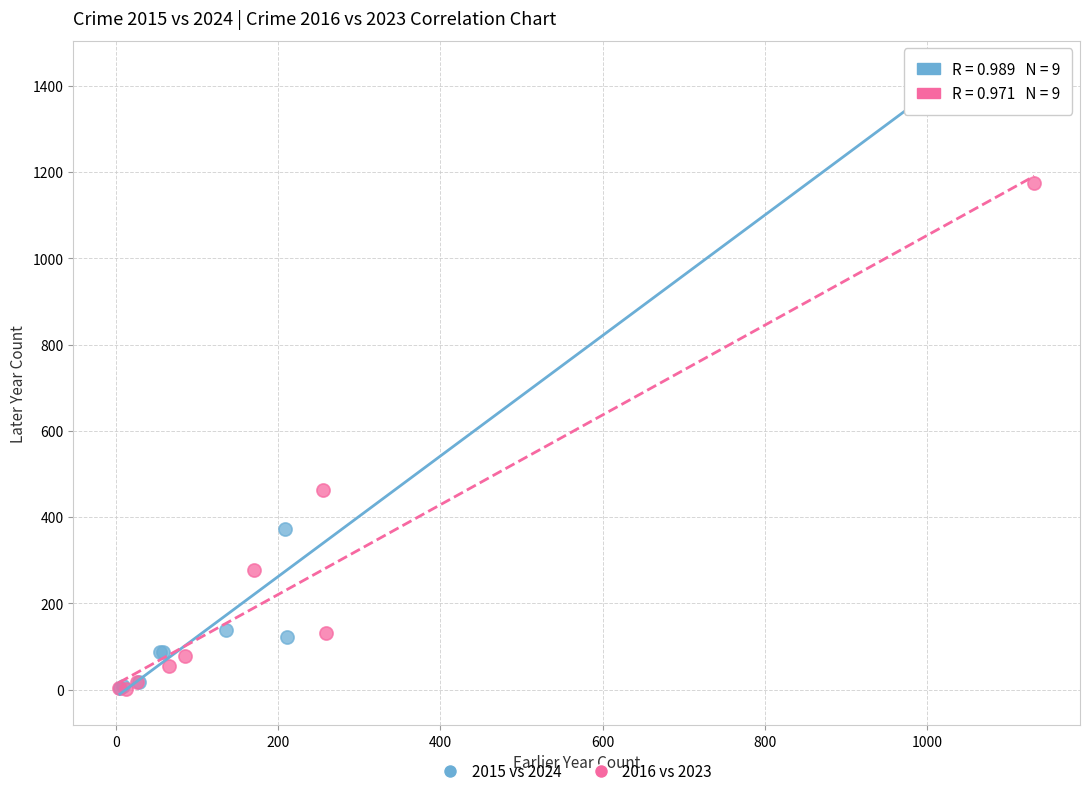

Which series contains the highest Y value?

2015 vs 2024